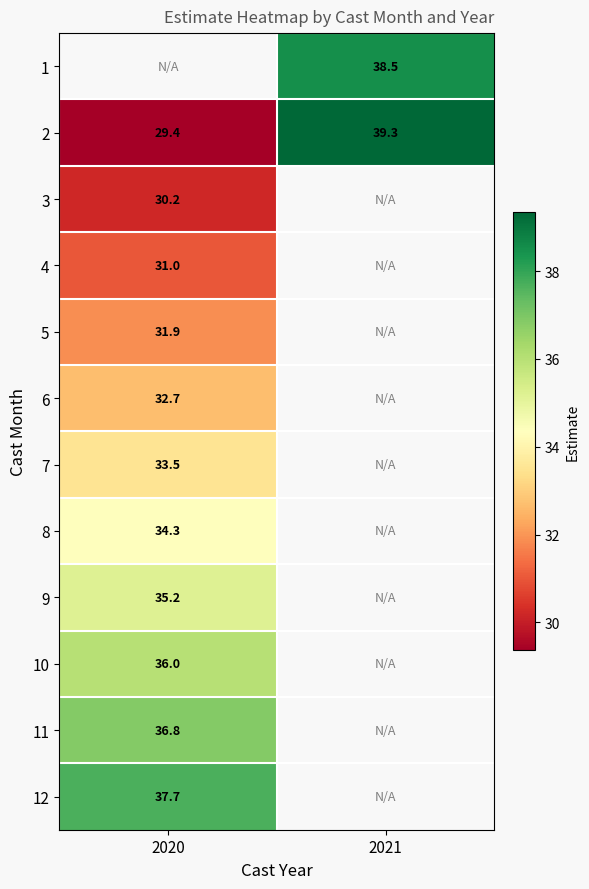

The value of 10 at 2020 is 47.9. True or false?

False